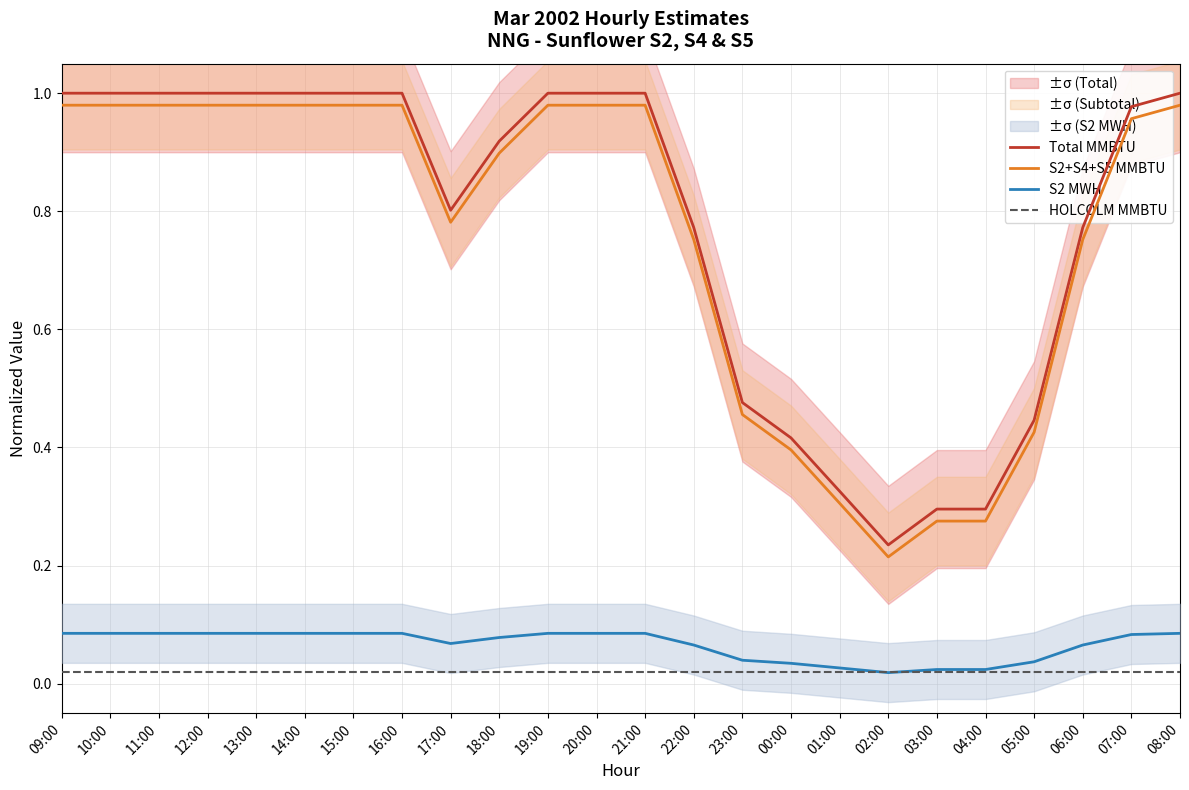

What is the maximum value shown in the chart?

1.0